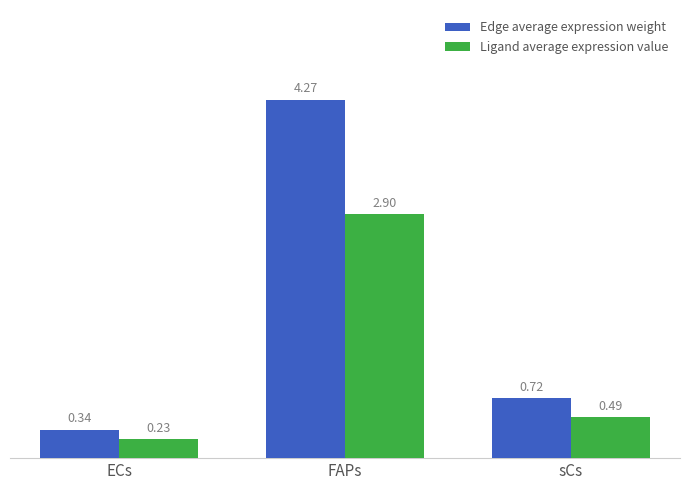

What are all the series names shown in the legend?

Edge average expression weight, Ligand average expression value